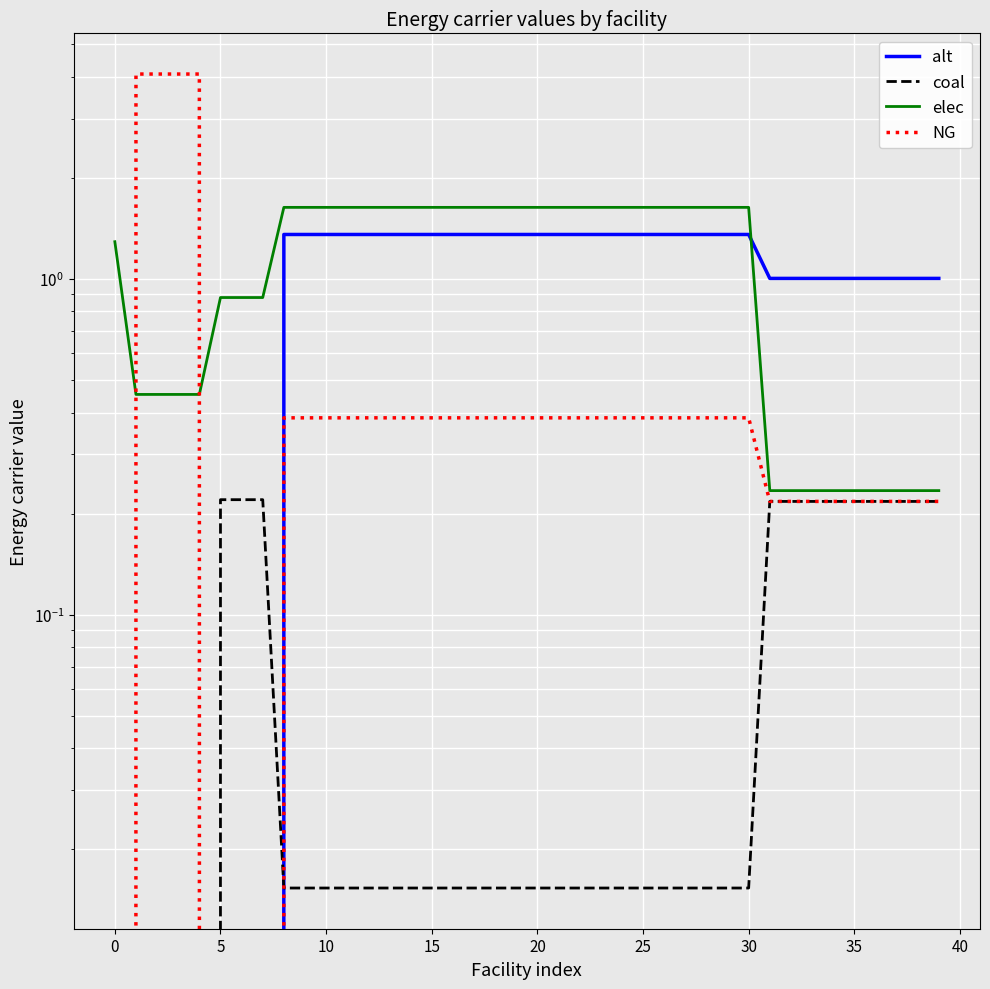

What are all the series names shown in the legend?

alt, coal, elec, NG